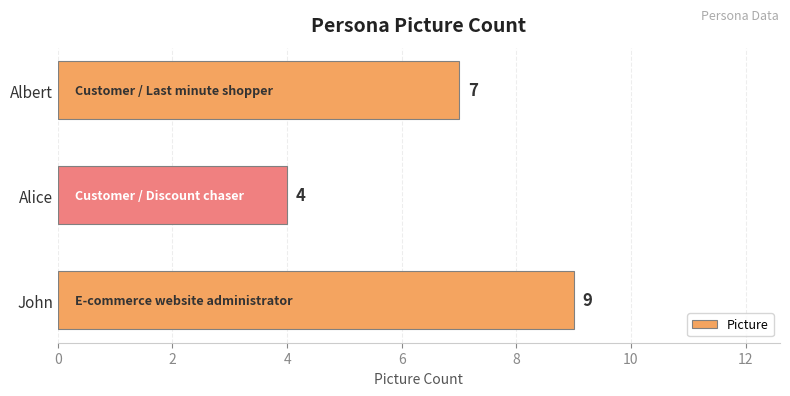

What is the maximum value shown in the chart?

9